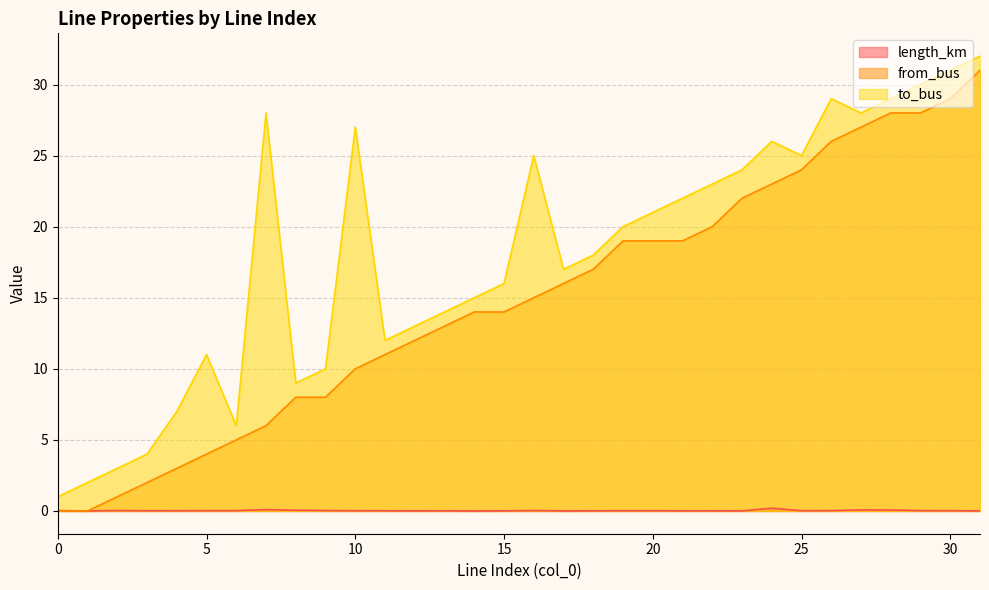

The value of to_bus at 21 is 22.0. True or false?

True